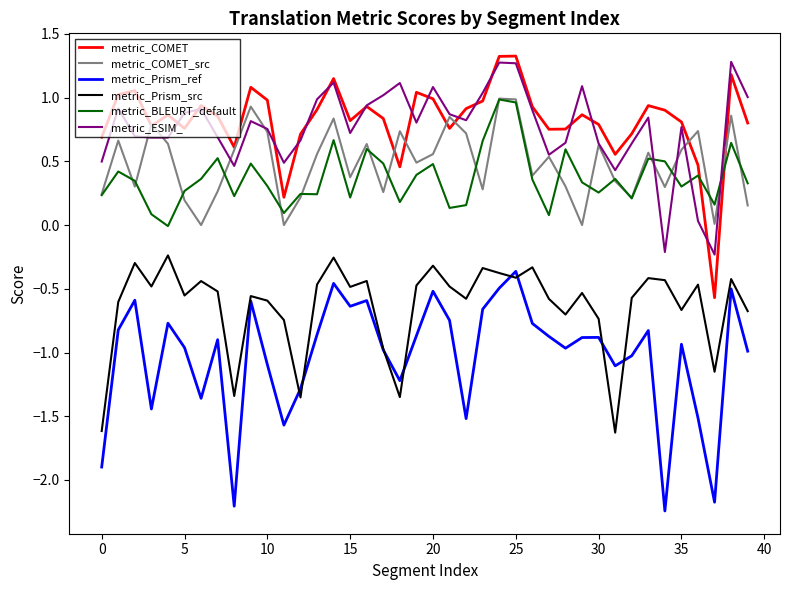

True or false: metric_BLEURT_default has more than 2 points higher than both neighbors.

True